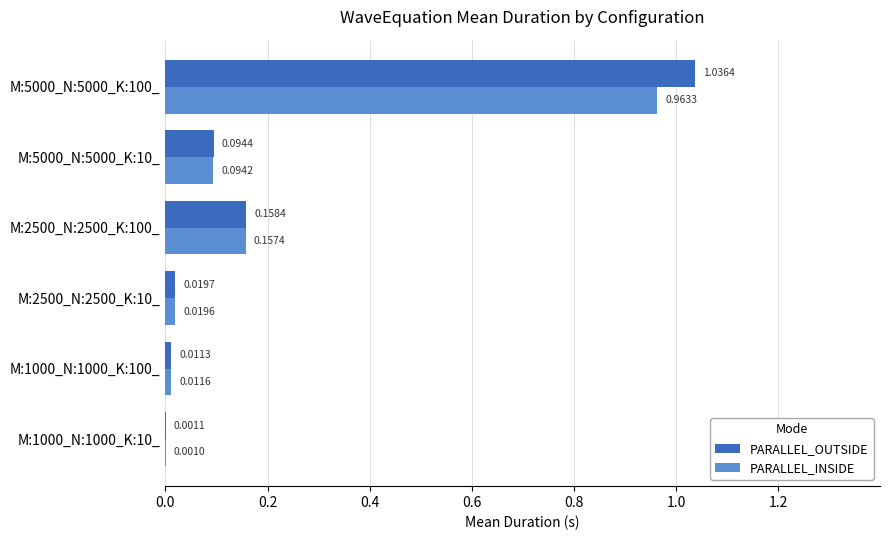

Which series has the largest range (max minus min)?

PARALLEL_OUTSIDE